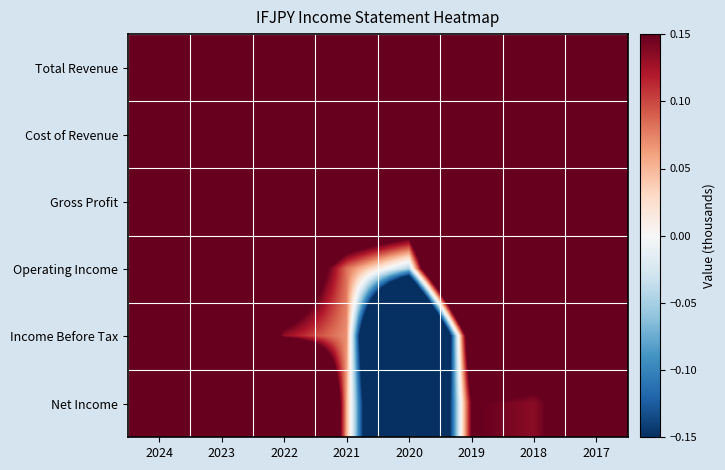

What is the total value across all series at 2019?

4.0